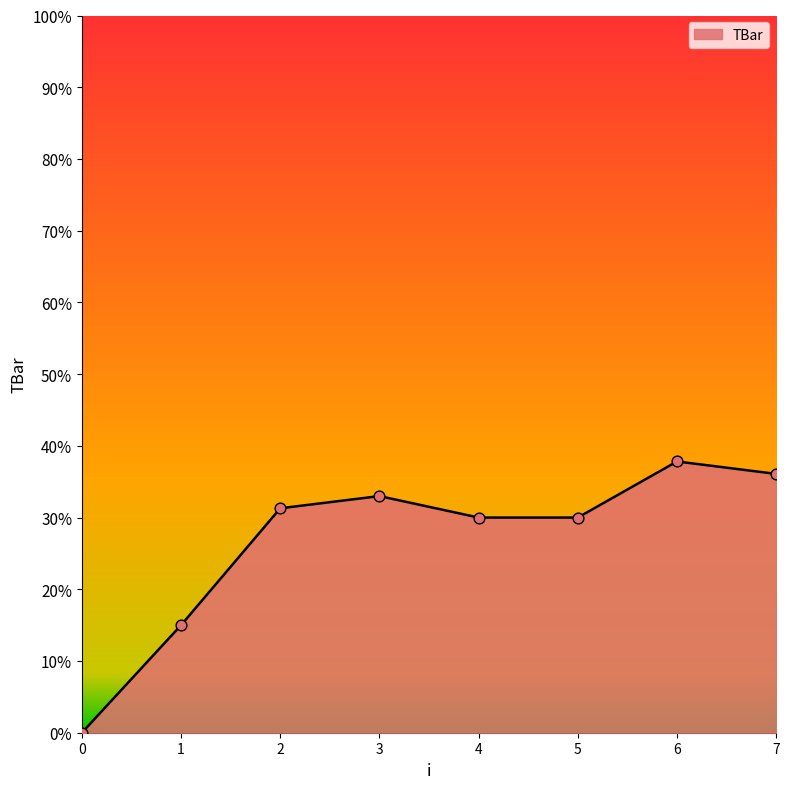

What is the change in value from 5 to 7?

+6.1